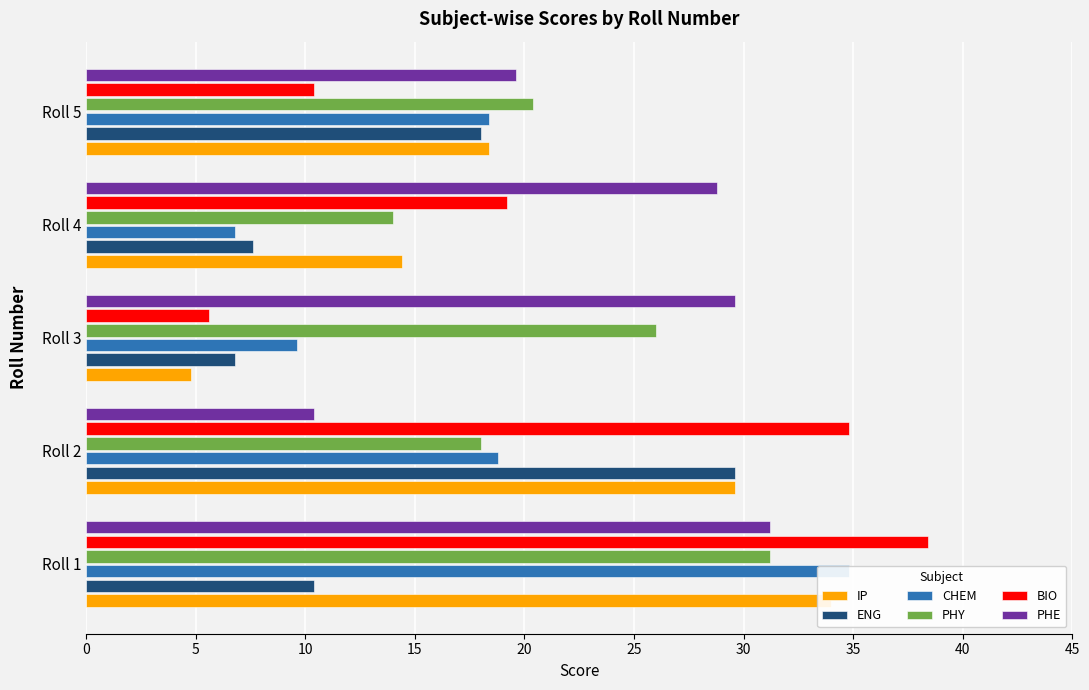

What is the difference between the maximum and second lowest values in the BIO series?

28.0